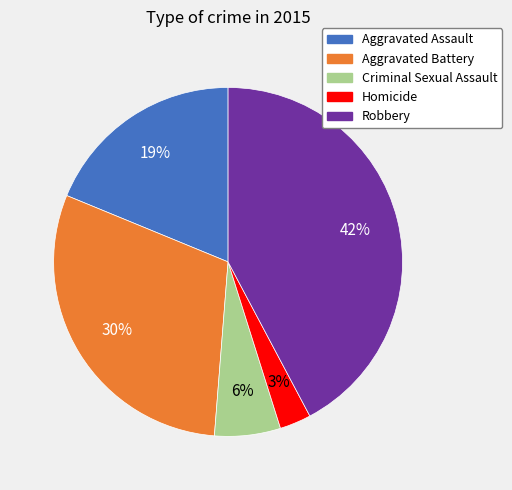

Is Aggravated Battery the majority of the pie?

No